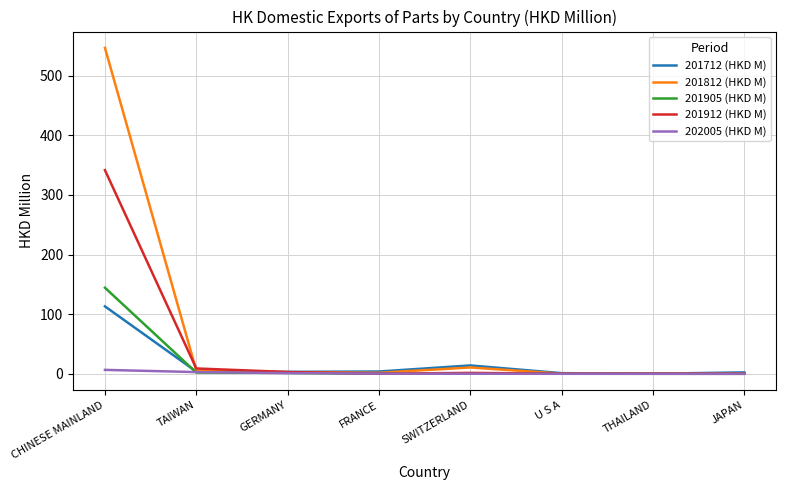

Which series has the widest spread of values?

201812 (HKD M)